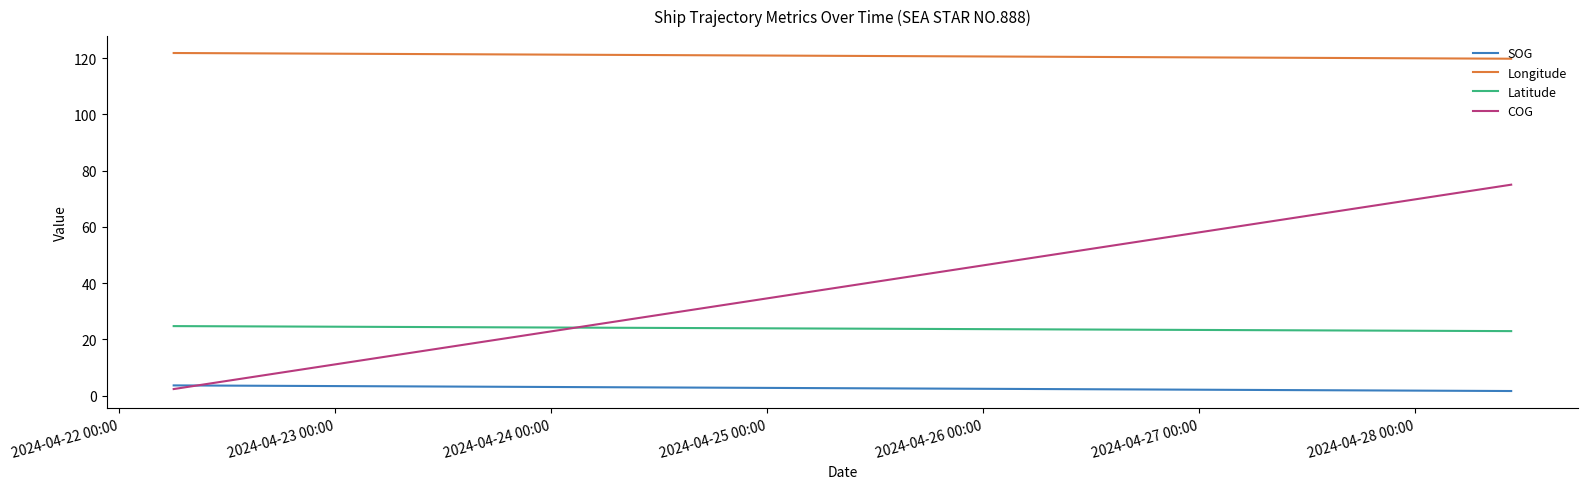

What is the spread (max minus min) of values at 2024-04-24 00:00?

118.2